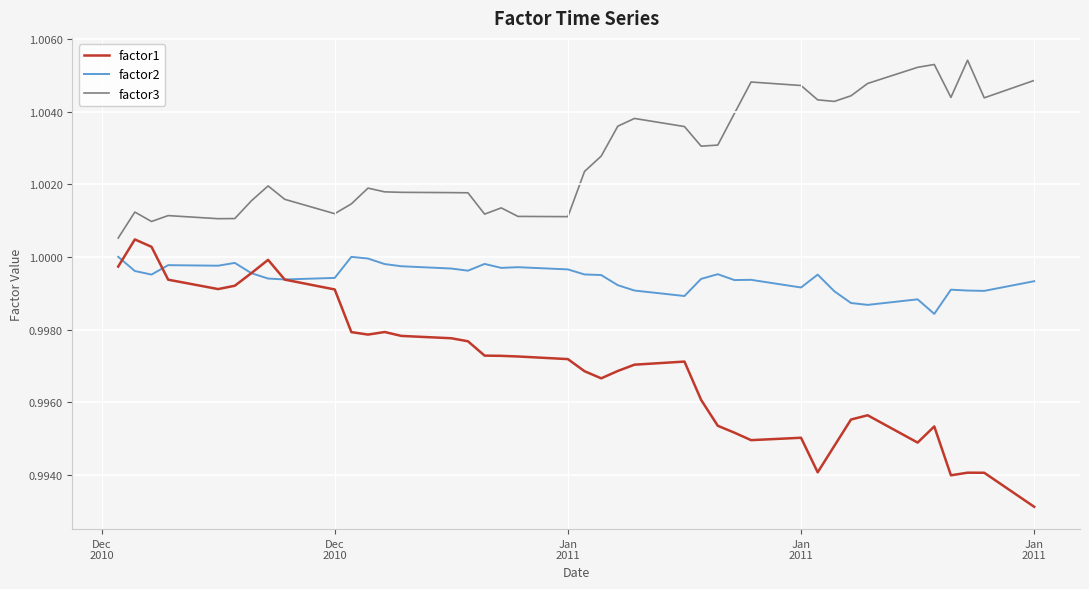

True or false: factor3 and factor1 intersect in this chart.

False